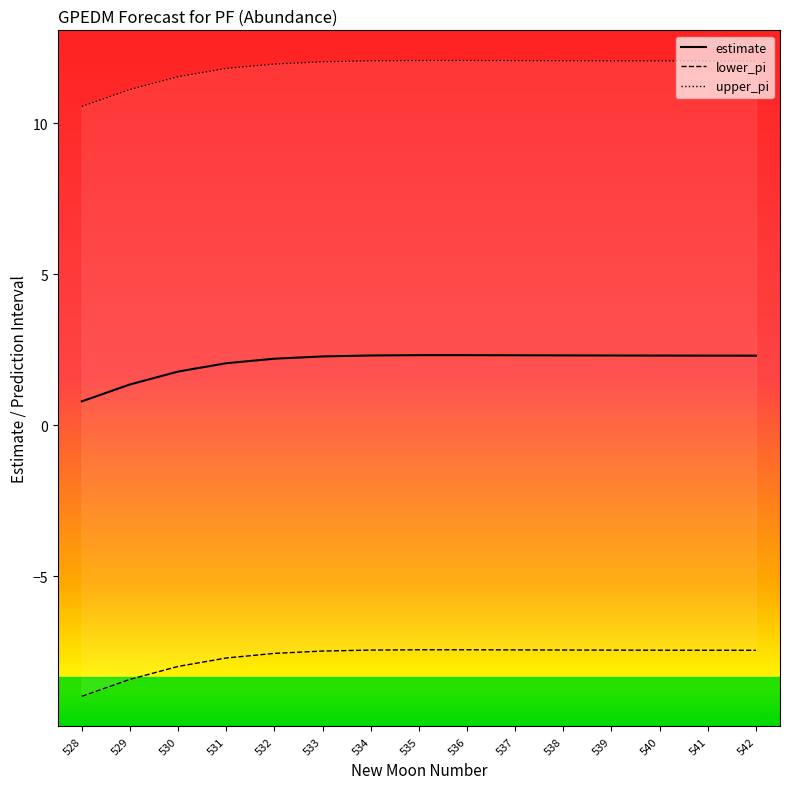

How many categories are shown in the chart?

15